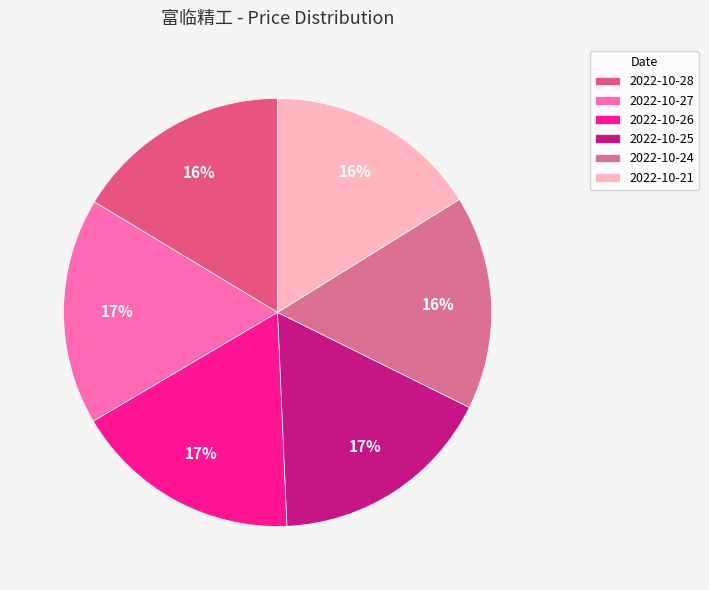

What percentage is the 2022-10-26 slice, to the nearest percent?

17%